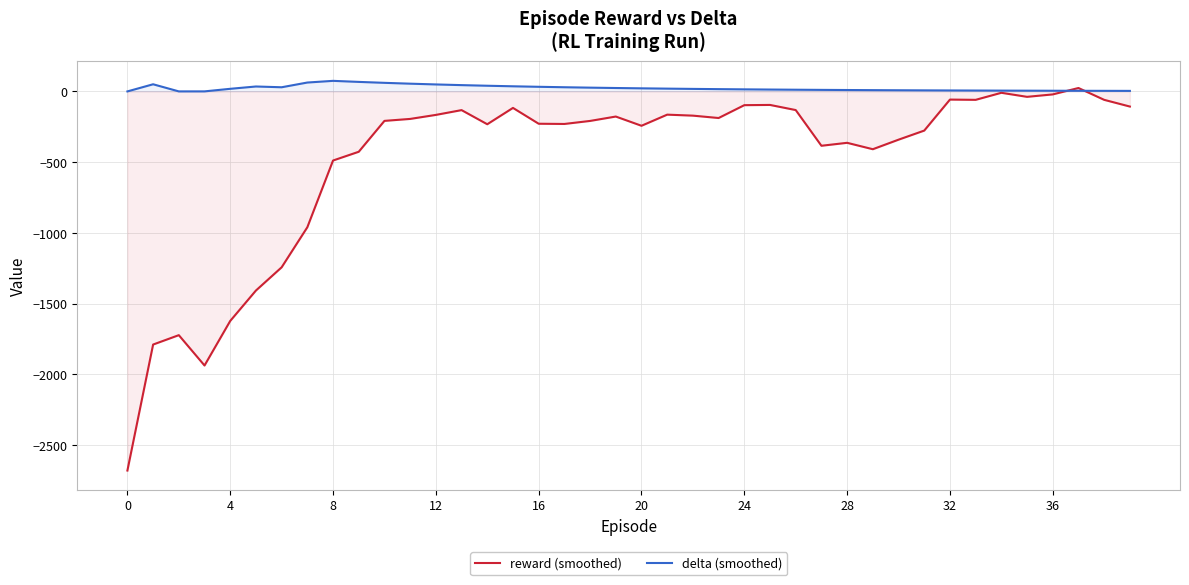

Which series has the largest total across all categories?

delta (smoothed)